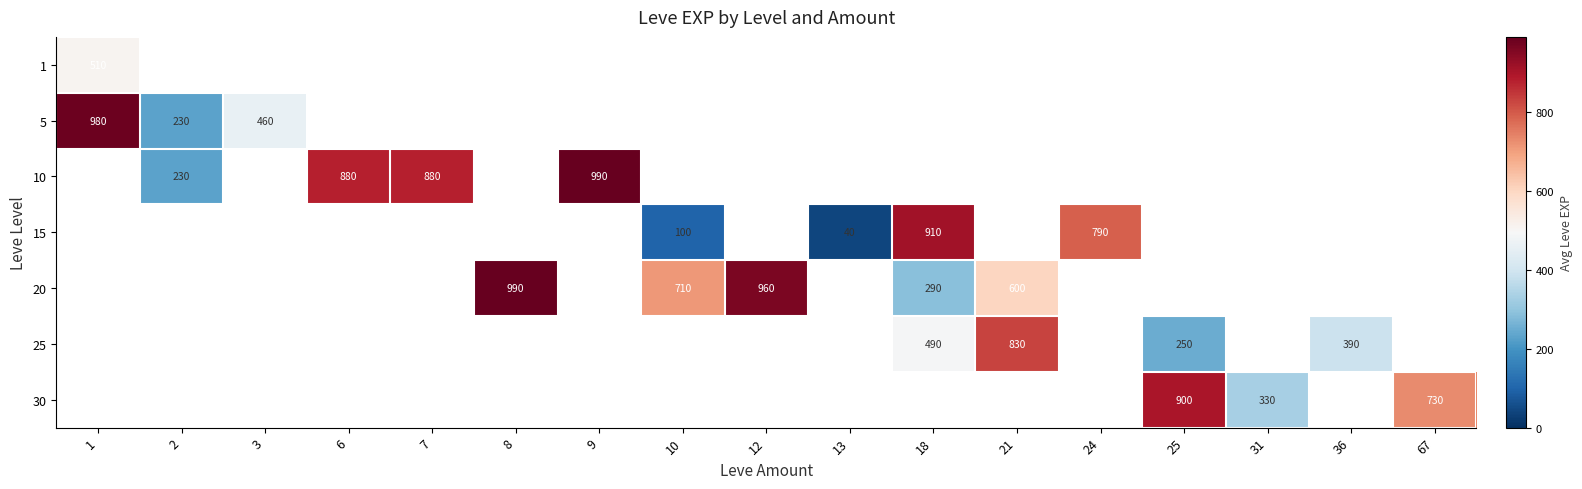

How many values in 25 are above zero?

4